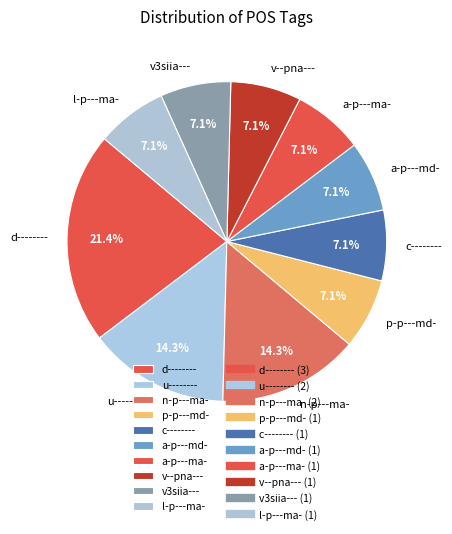

What percentage is NOT represented by v3siia---?

92.9%